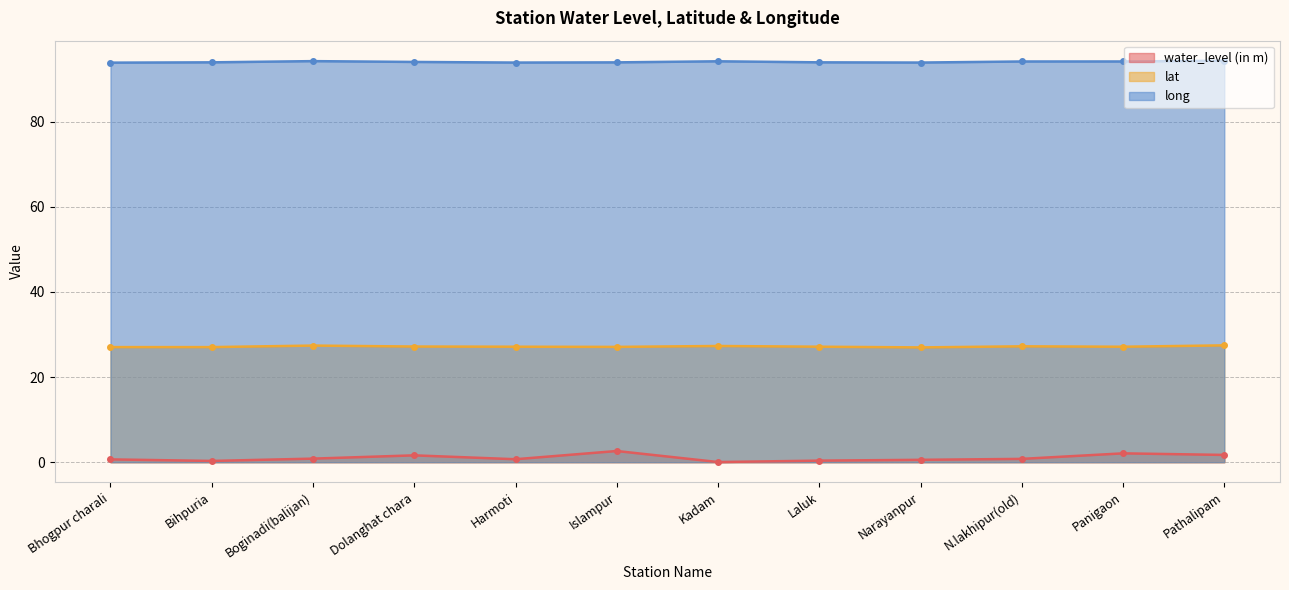

Is the value of long at Harmoti greater than the value of lat at Boginadi(balijan)?

Yes